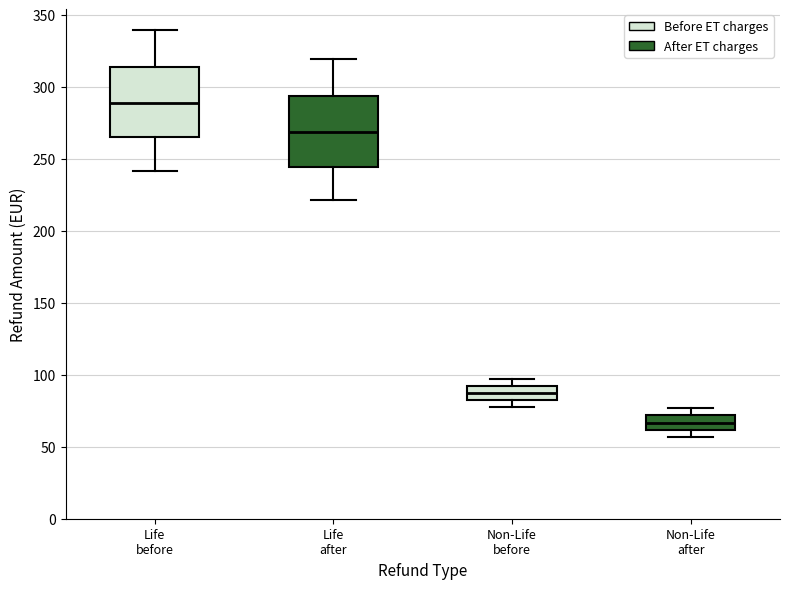

Reading left to right, transcribe this box plot: for each box, give where its median line is, the range the box spans, and where its two whiskers end, as read against the y-axis. The values are not printed on the chart, so give them approximately, as read against the axis.

Life before: median 290, box 265 to 315, whiskers 240 to 340
Life after: median 270, box 245 to 295, whiskers 220 to 320
Non-Life before: median 85, box 80 to 90, whiskers 80 (below the box's lower edge) to 95
Non-Life after: median 65, box 60 to 70, whiskers 55 to 75